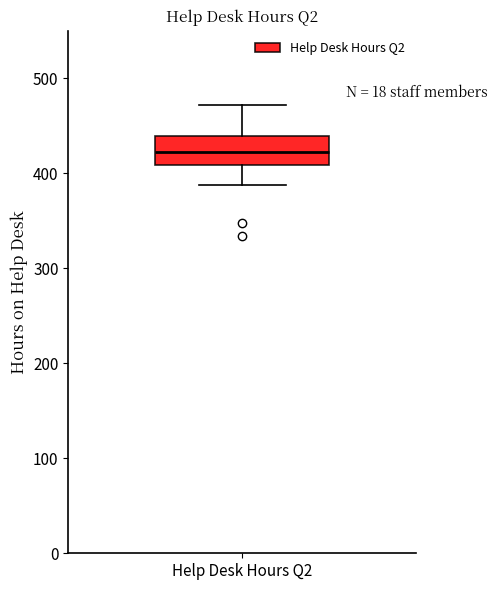

Transcribe this box plot: give where the median line is, the range the box spans, and where the two whiskers end, as read against the y-axis. The values are not printed on the chart, so give them approximately, as read against the axis.

median 420, box 410 to 440, whiskers 390 to 470